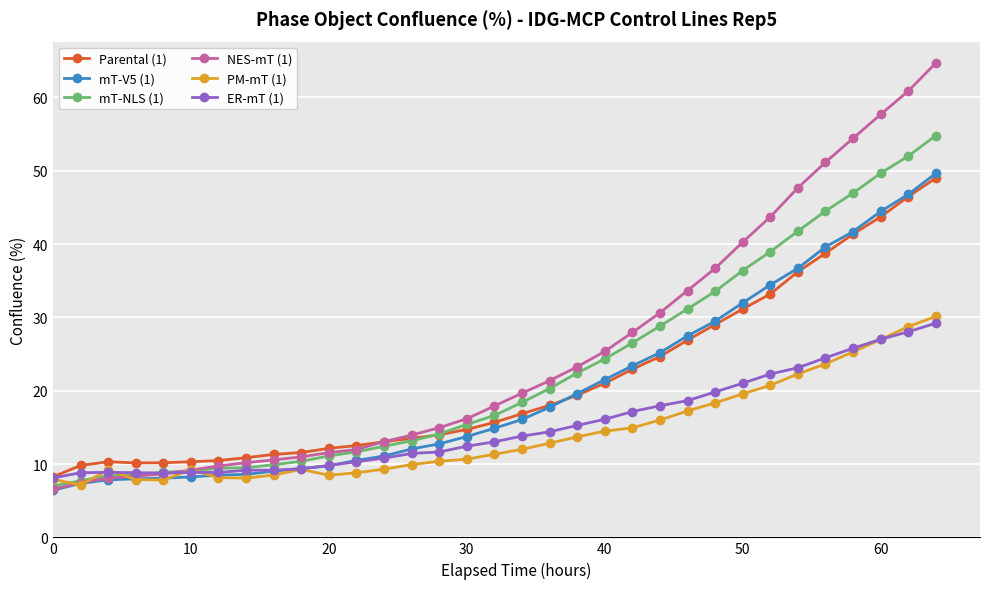

Which series has the widest spread of values?

NES-mT (1)